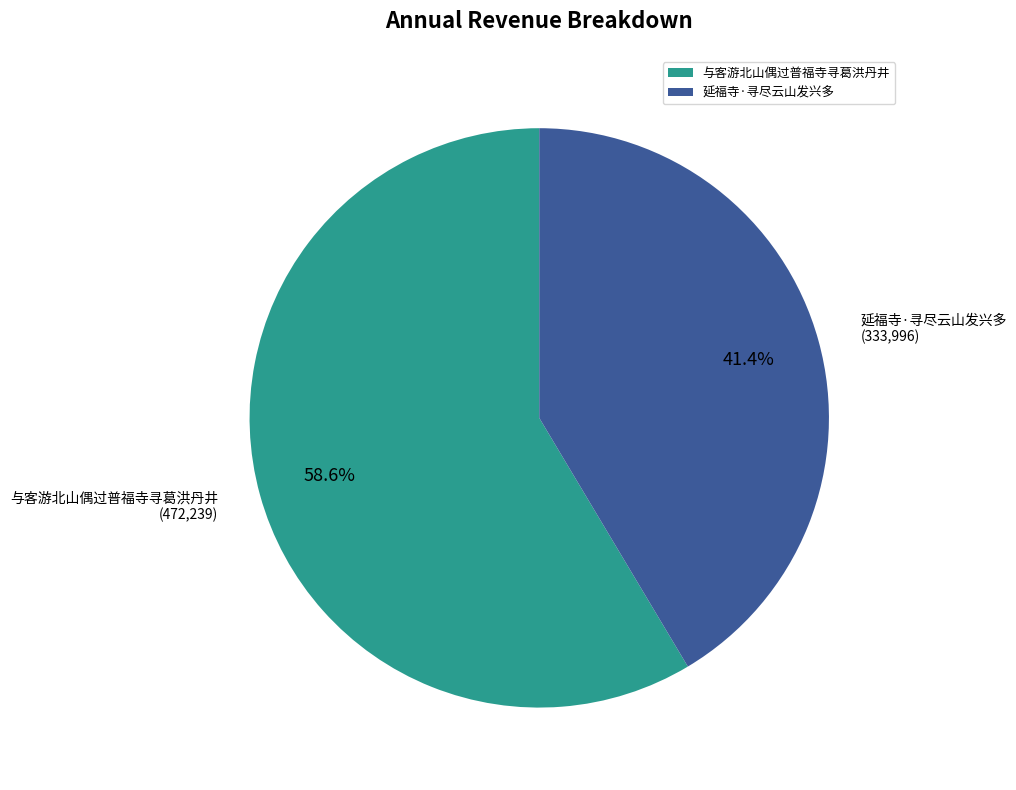

What percentage is NOT represented by 与客游北山偶过普福寺寻葛洪丹井?

41.4%